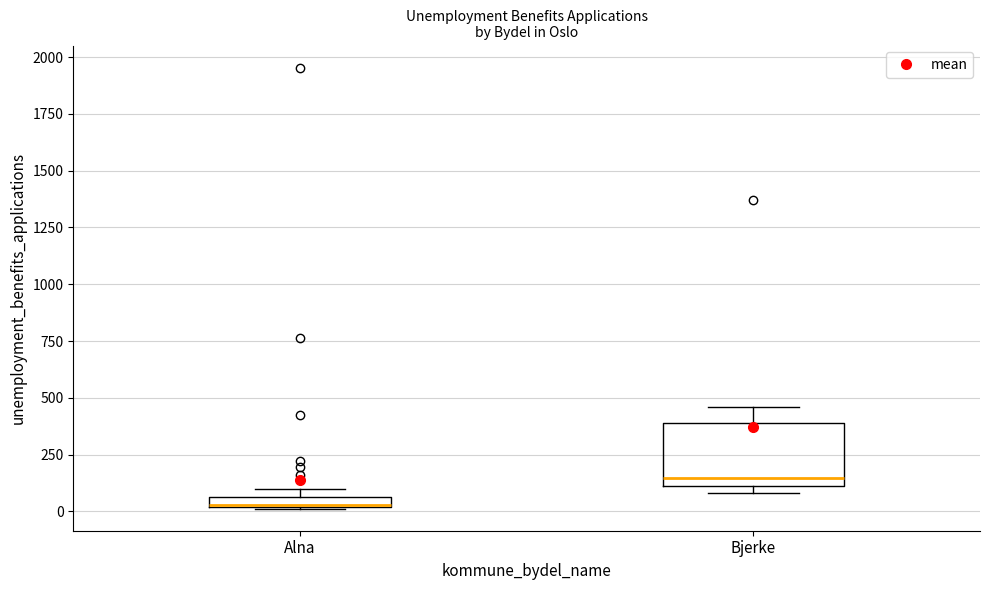

Comparing the boxes themselves (not the whiskers), which one is the tallest?

Bjerke